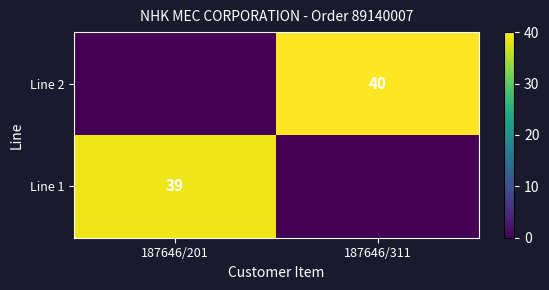

Is it true that Line 2 equals 40 at 187646/311?

True